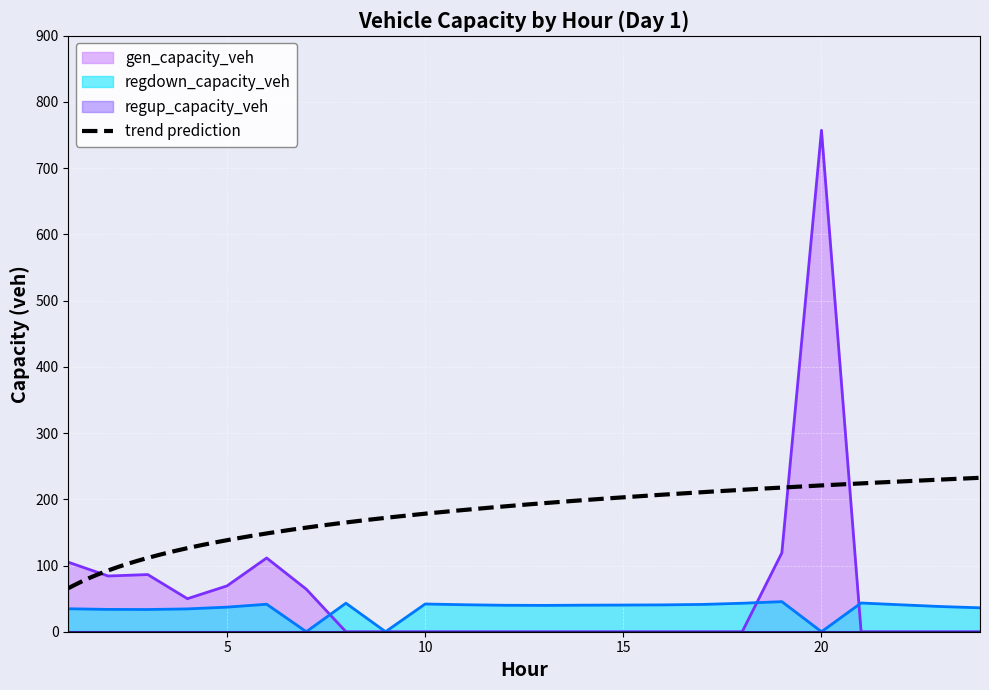

What is the value of the regdown_capacity_veh point at the 18th from the left?

43.0